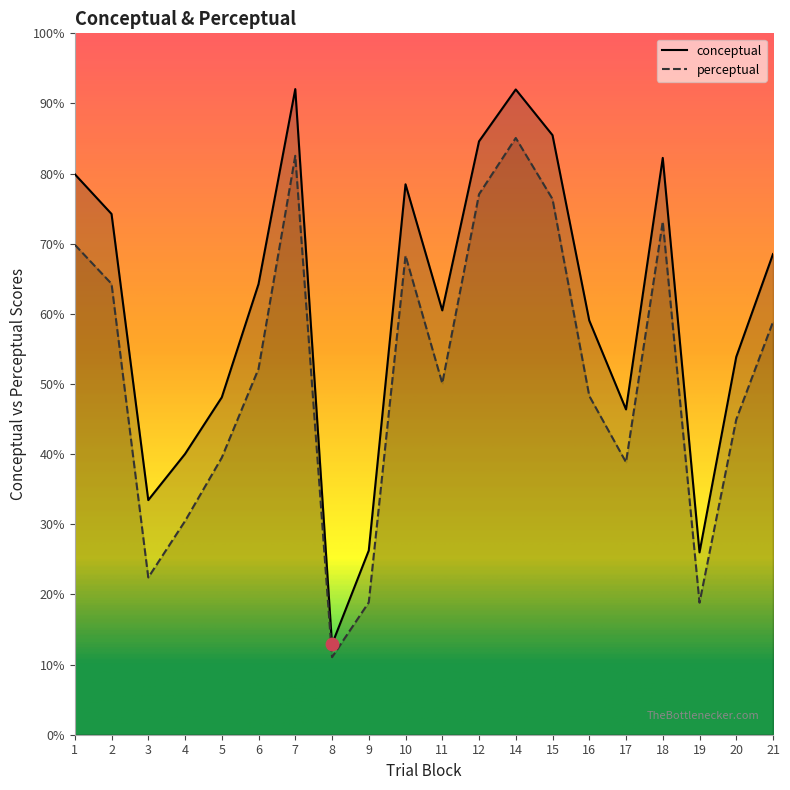

Which series contains the highest Y value?

conceptual